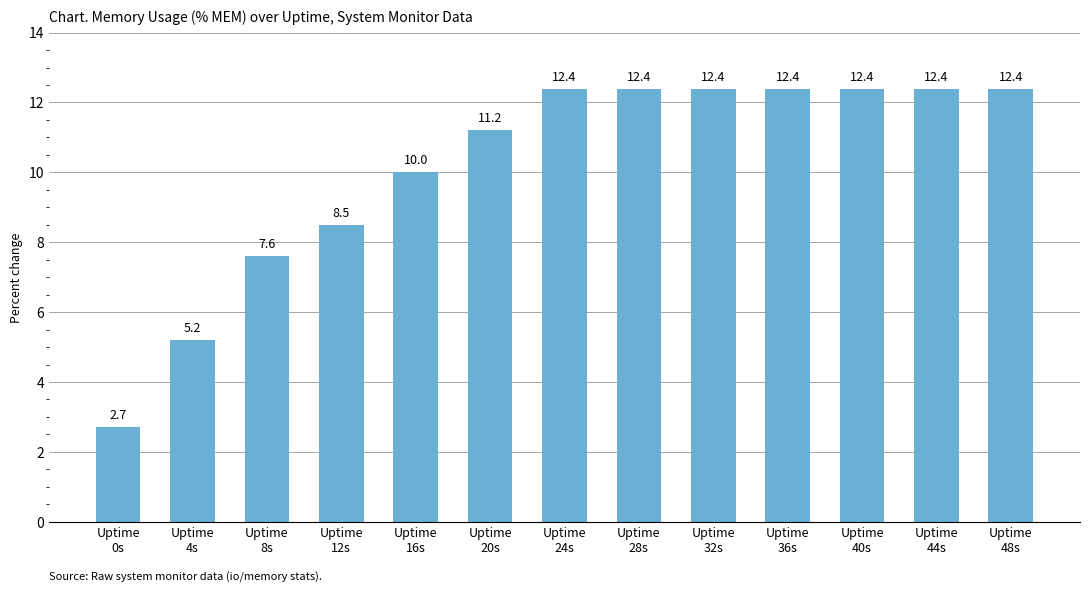

Are the bars grouped side by side (vs. stacked)?

No